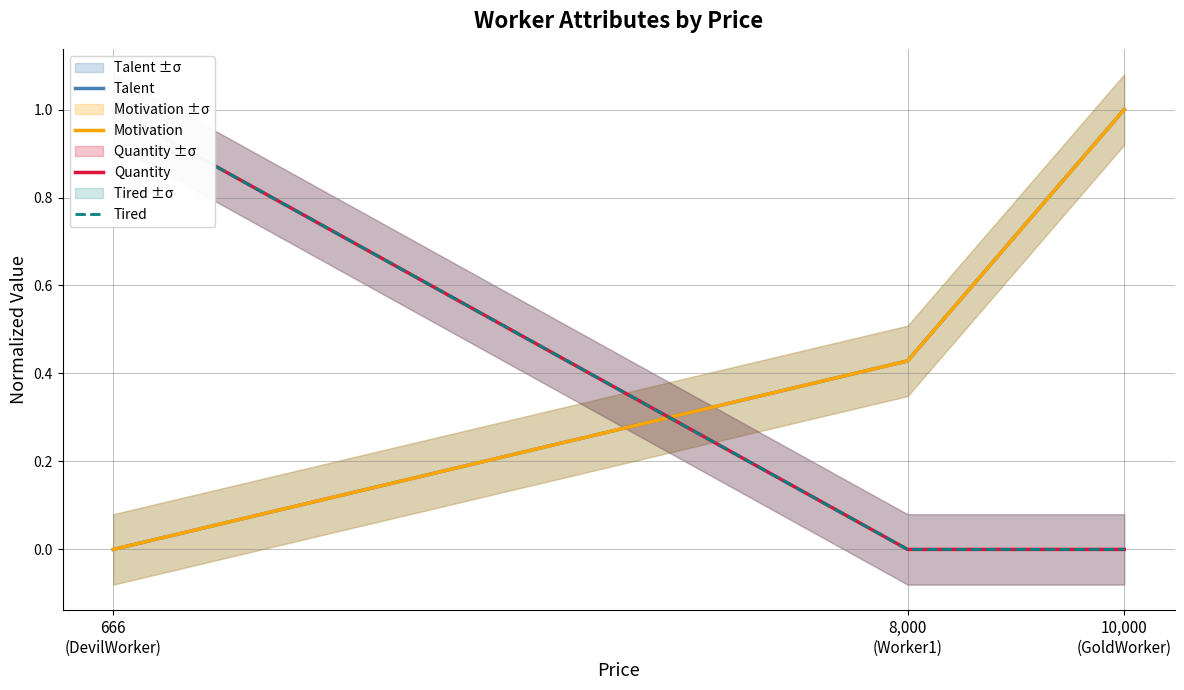

Is it true that Talent equals 0.6 at 666
(DevilWorker)?

False